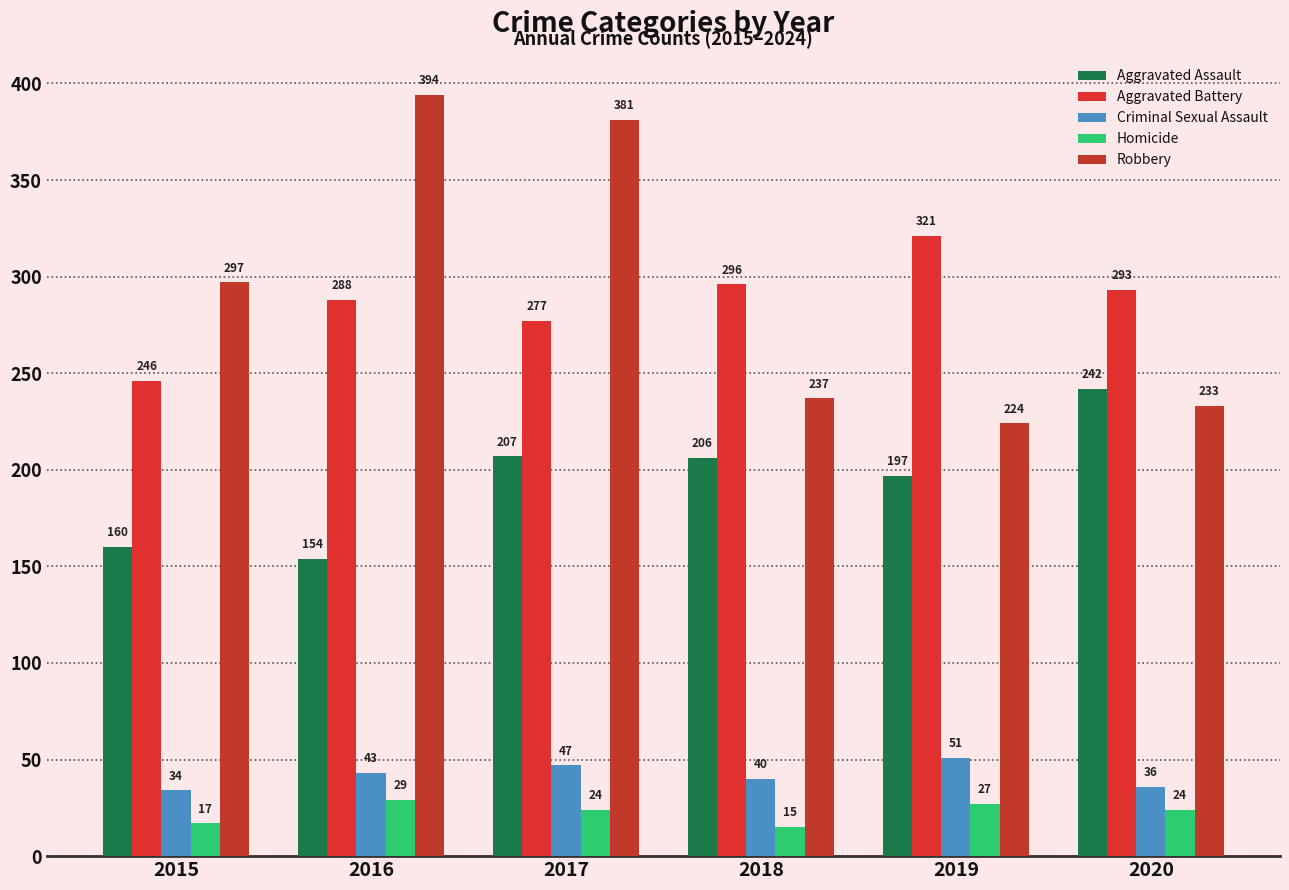

Count the number of categories in the chart.

6